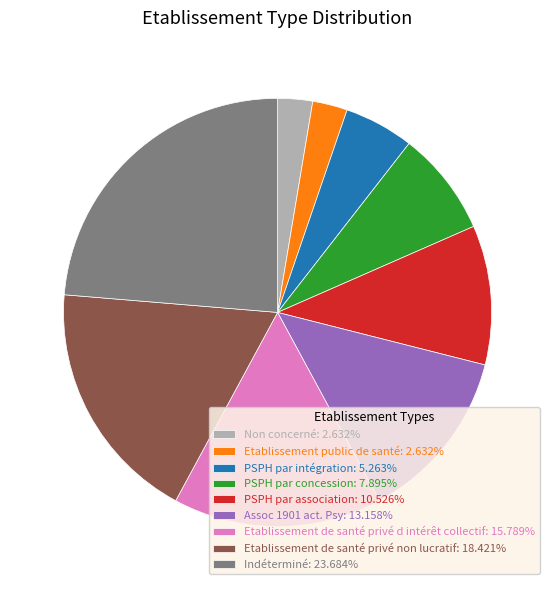

Approximately how many times larger is the value at Etablissement de santé privé d intérêt collectif compared to Indéterminé?

0.7